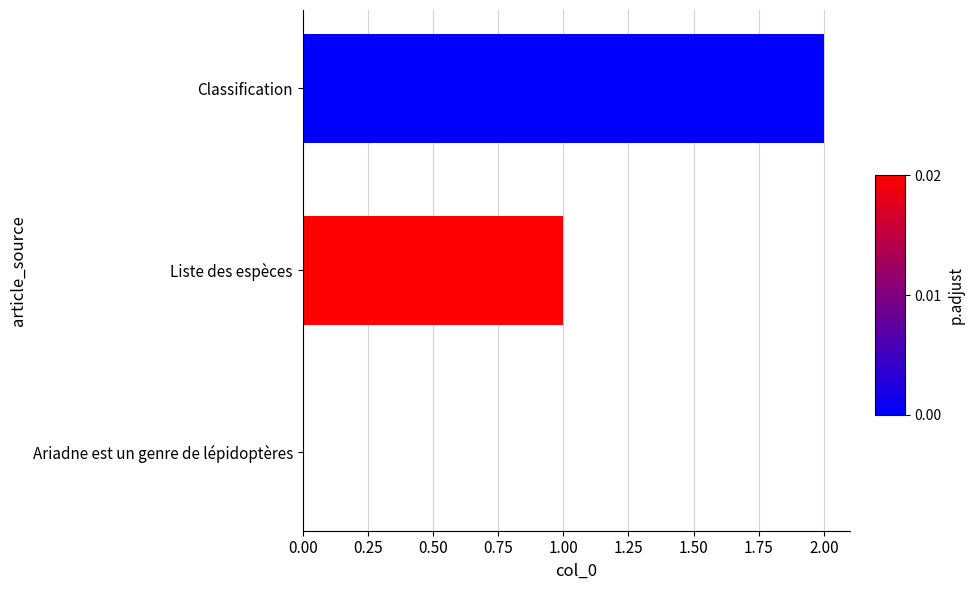

The chart shows a value of 1 at Classification. True or false?

False